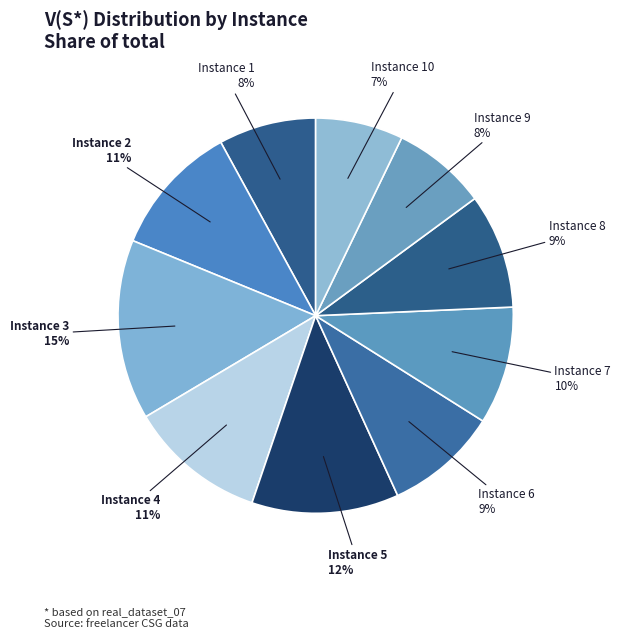

What is the smallest slice in the pie chart?

Instance 10